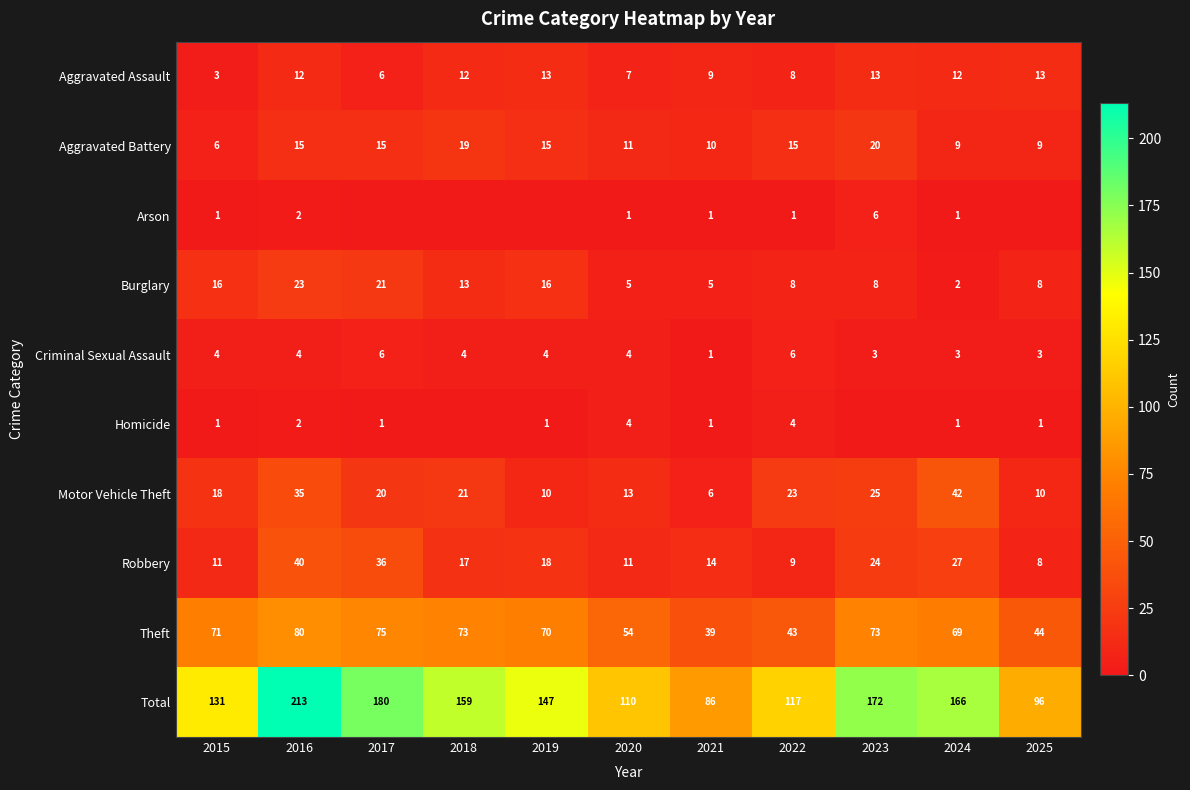

Is it true that Theft equals 49 at 2016?

False